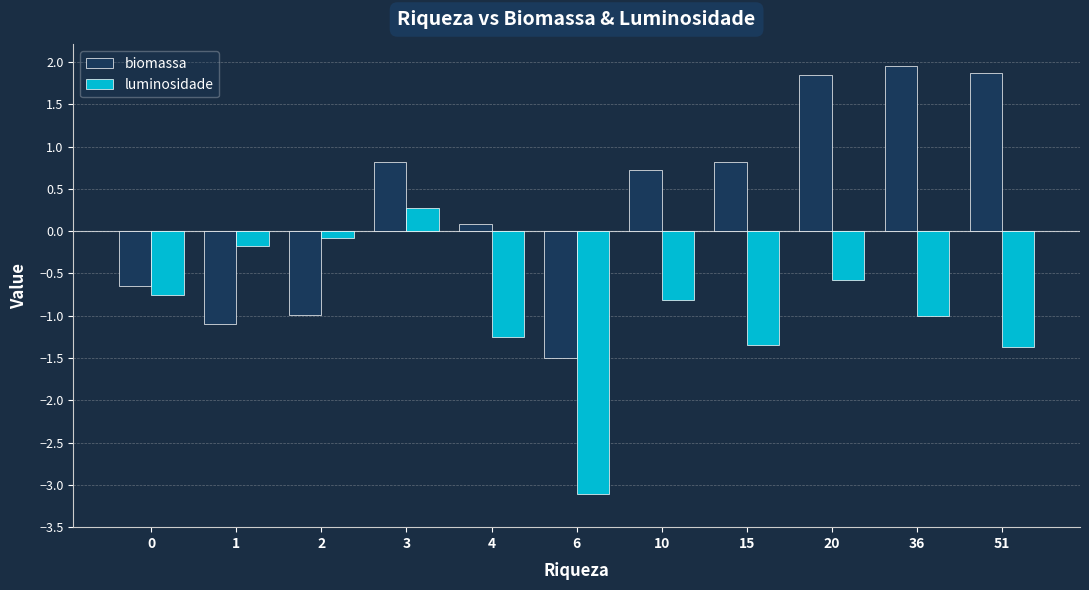

How many negative values does the biomassa series have?

4